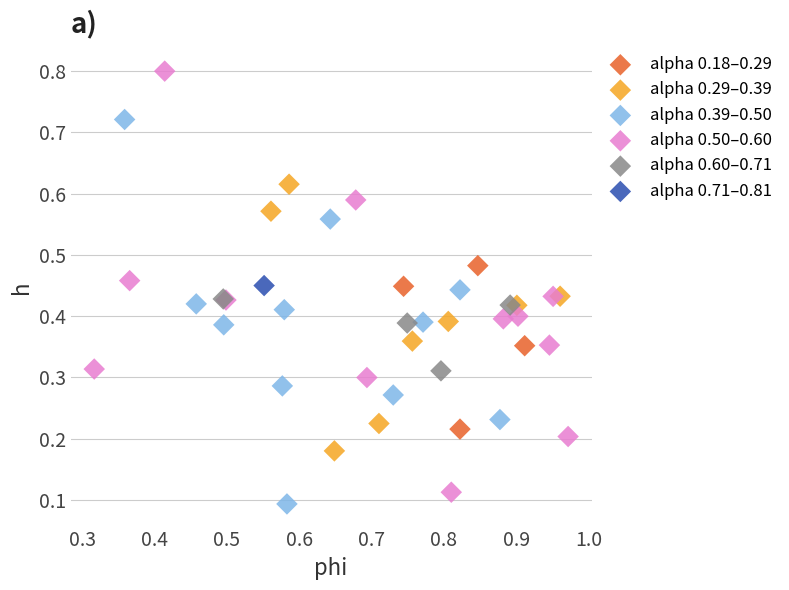

Which series reaches the minimum Y coordinate?

alpha 0.39–0.50